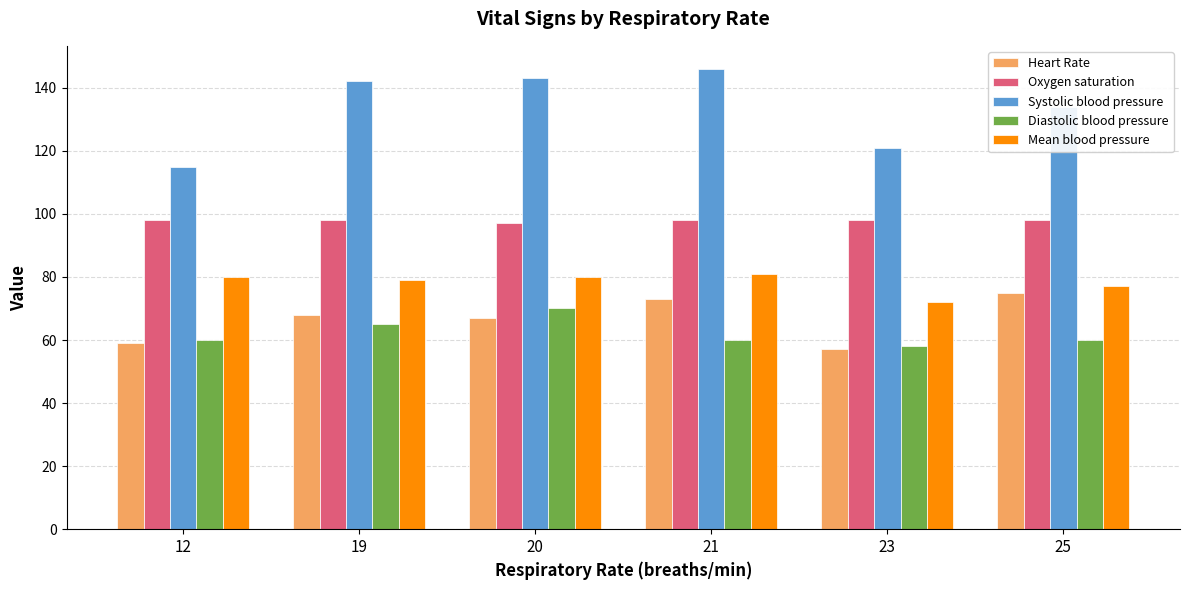

What is the greatest value displayed?

146